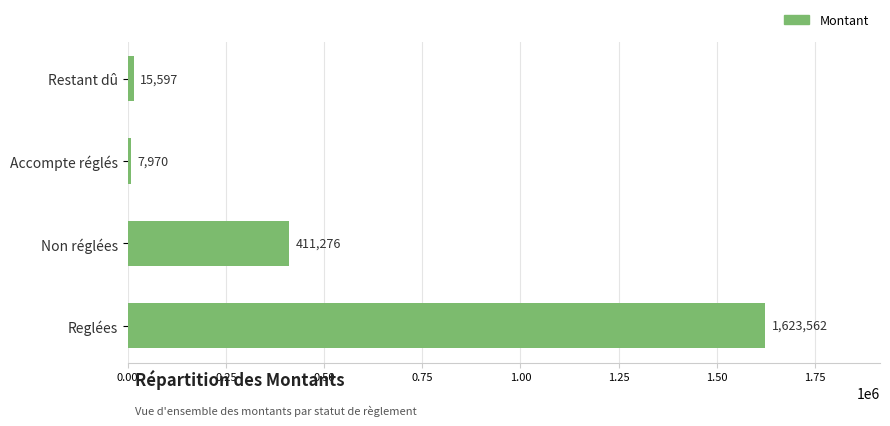

What is the maximum value shown in the chart?

1623561.9